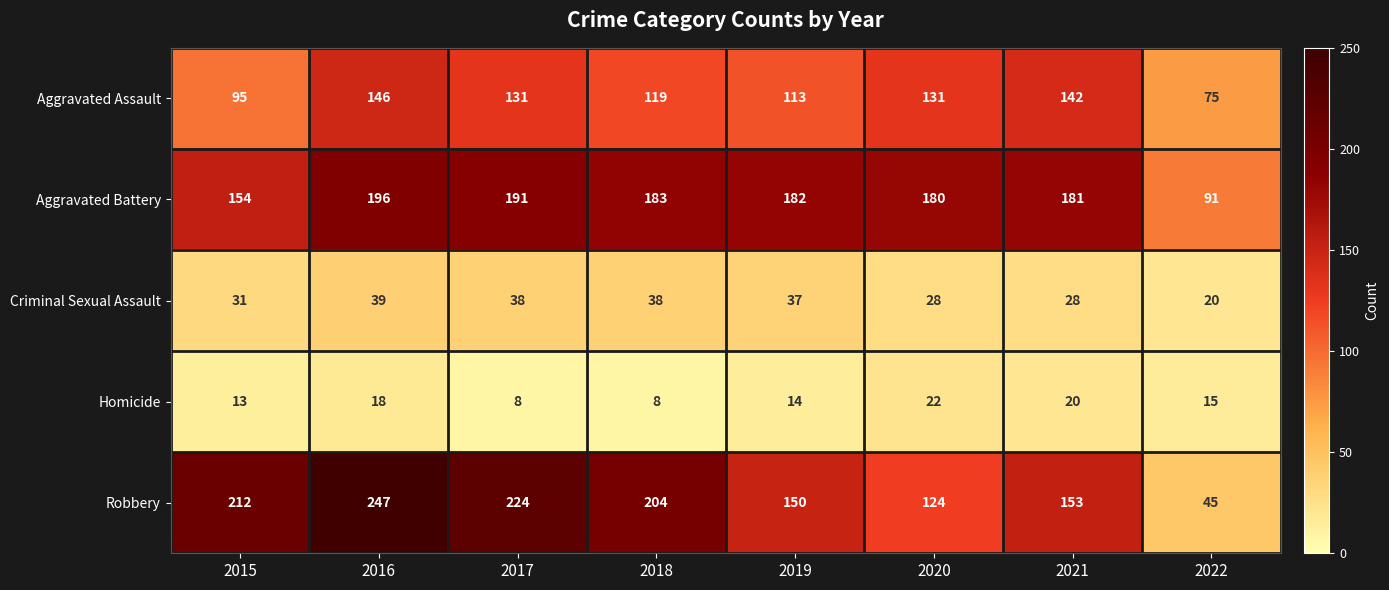

How many series are shown in this chart?

5